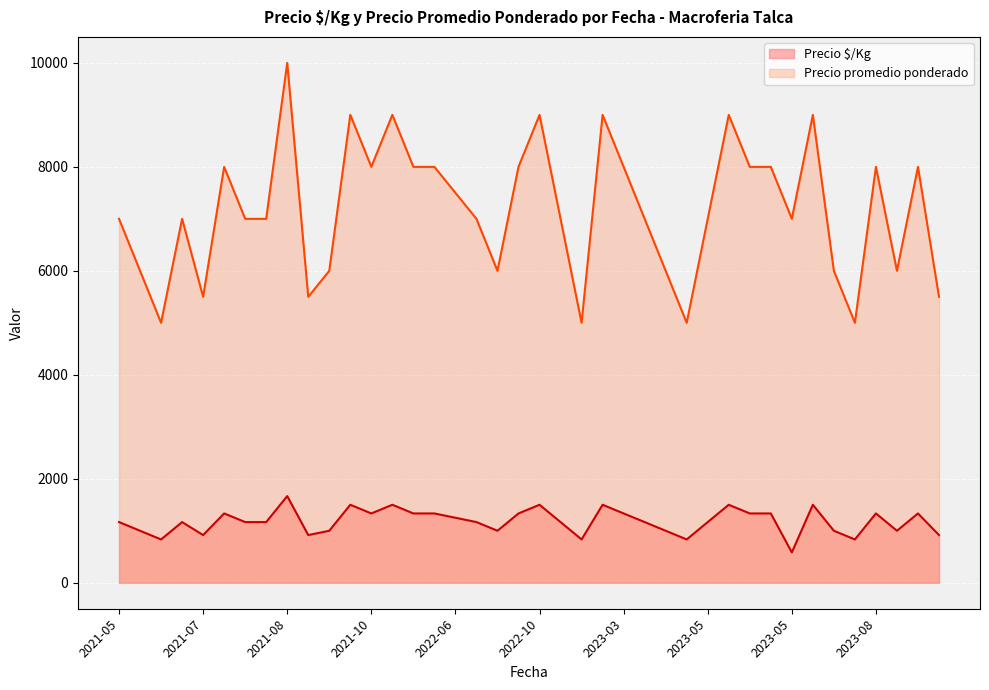

What is the maximum value shown in the chart?

10000